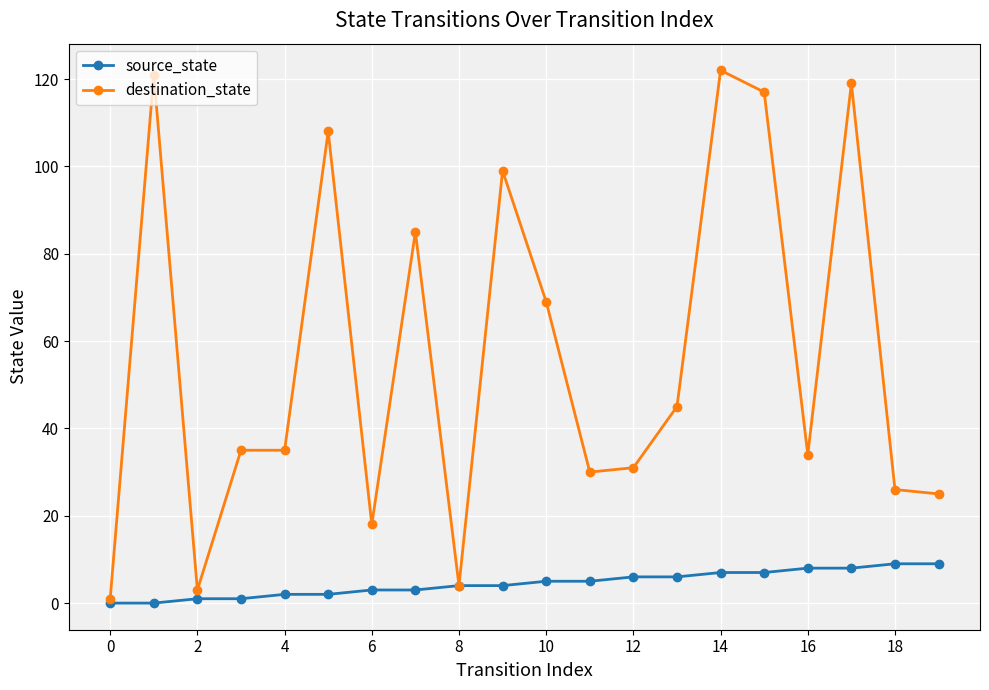

Which series has the widest spread of values?

destination_state